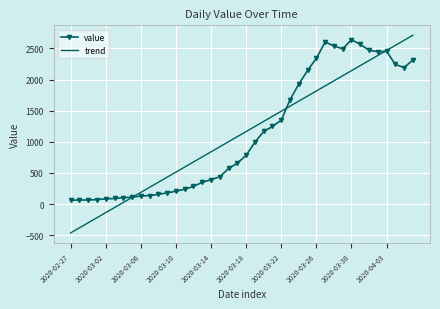

What is the lowest value of the trend series?

-463.1